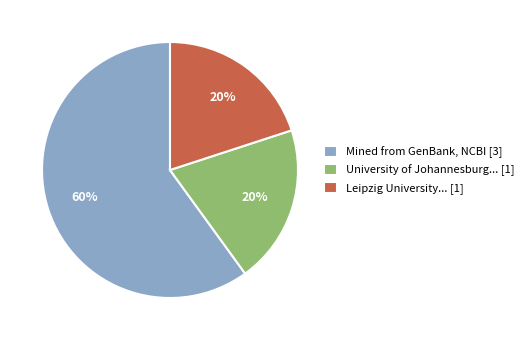

Is it true that Mined from GenBank, NCBI [3] is 60% of the pie?

True